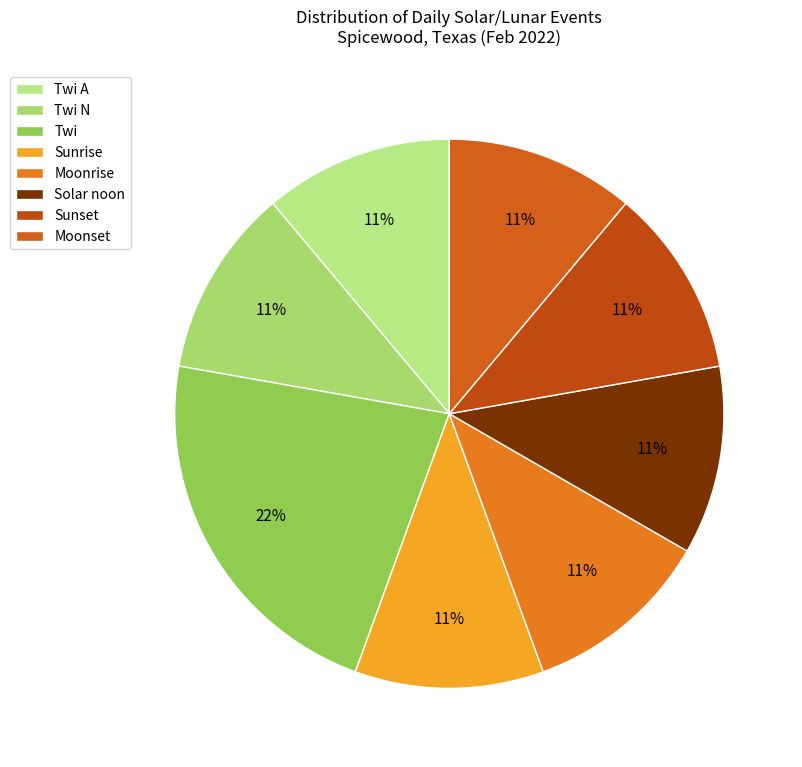

How many slices are in this pie chart?

8